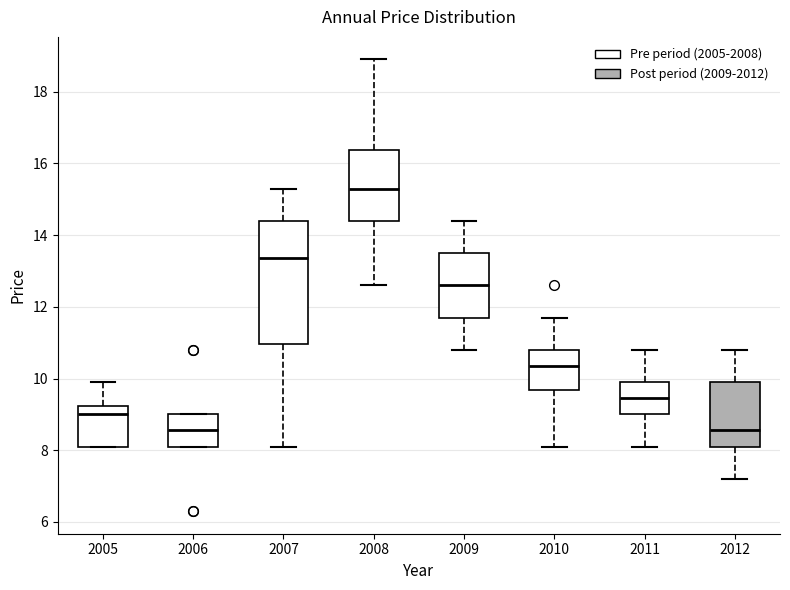

Where is the lower edge of the box at x = 2008 on the y-axis? The values are not printed on the chart, so give them approximately, as read against the axis.

14.4